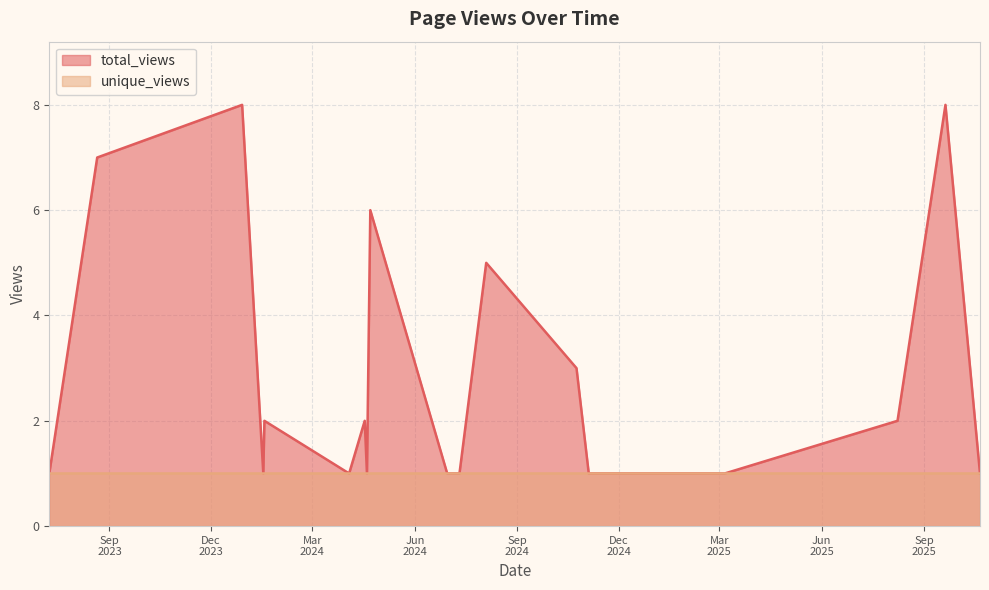

Where is the first local minimum?

2024-01-17